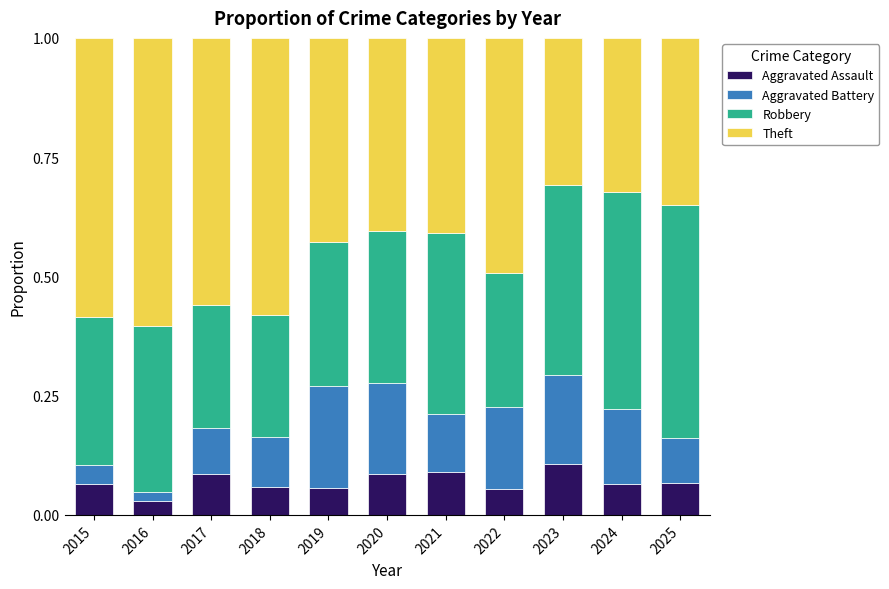

Count the Aggravated Assault values in the range 0 to 1.

11